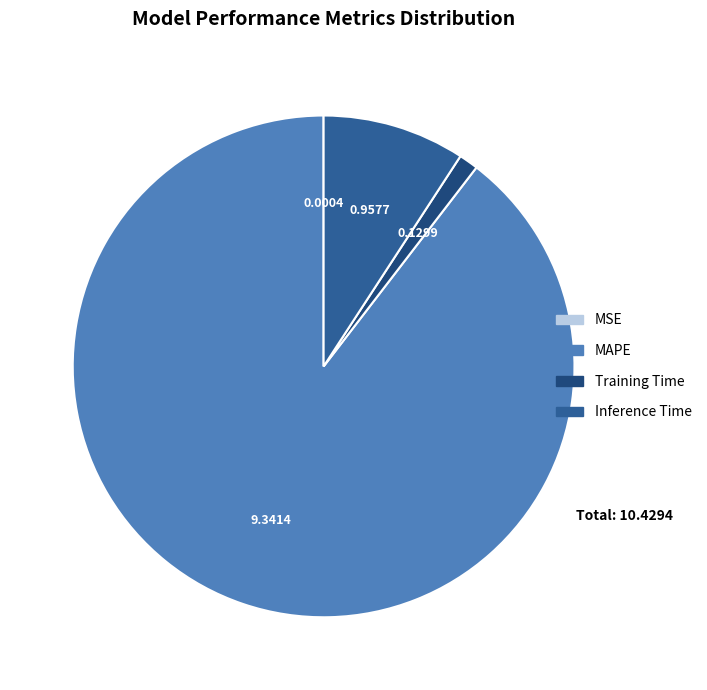

To the nearest percent, what is the combined percentage of MSE and MAPE?

90%